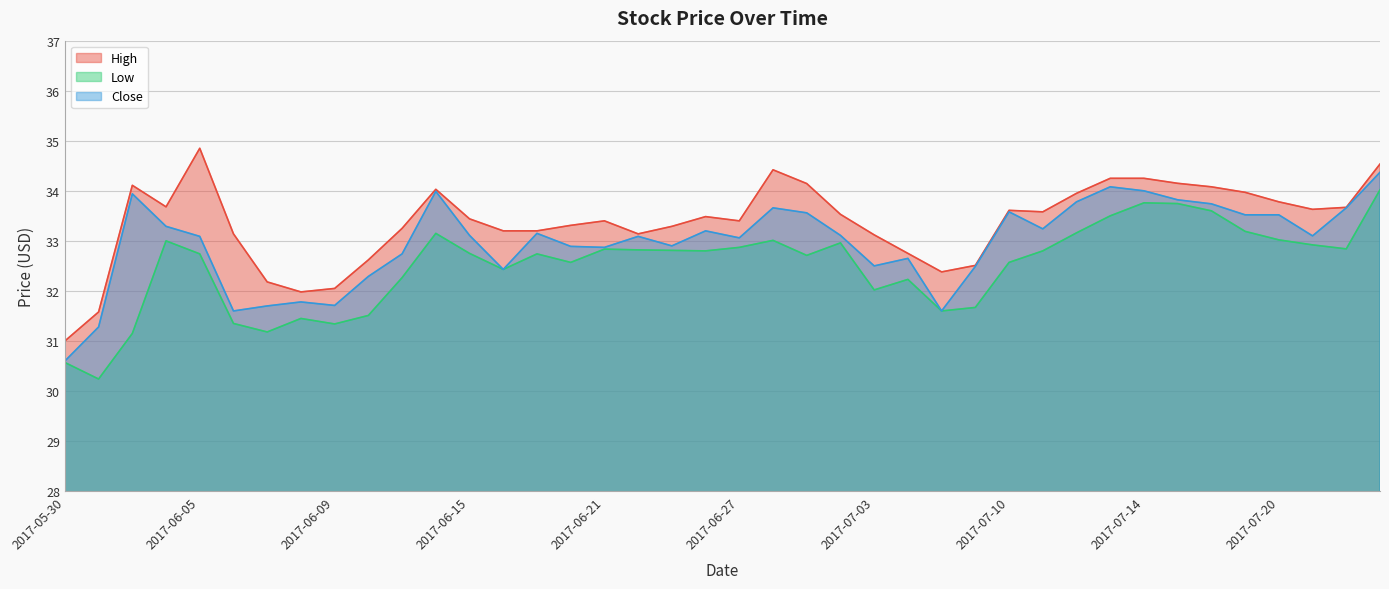

What is the maximum value for Close?

34.4